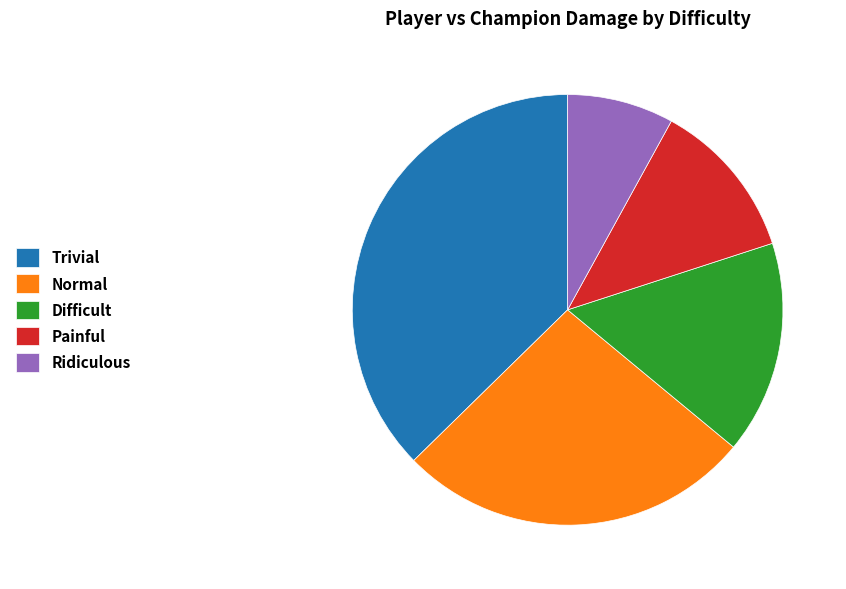

Rank the categories by value from lowest to highest.

Ridiculous, Painful, Difficult, Normal, Trivial